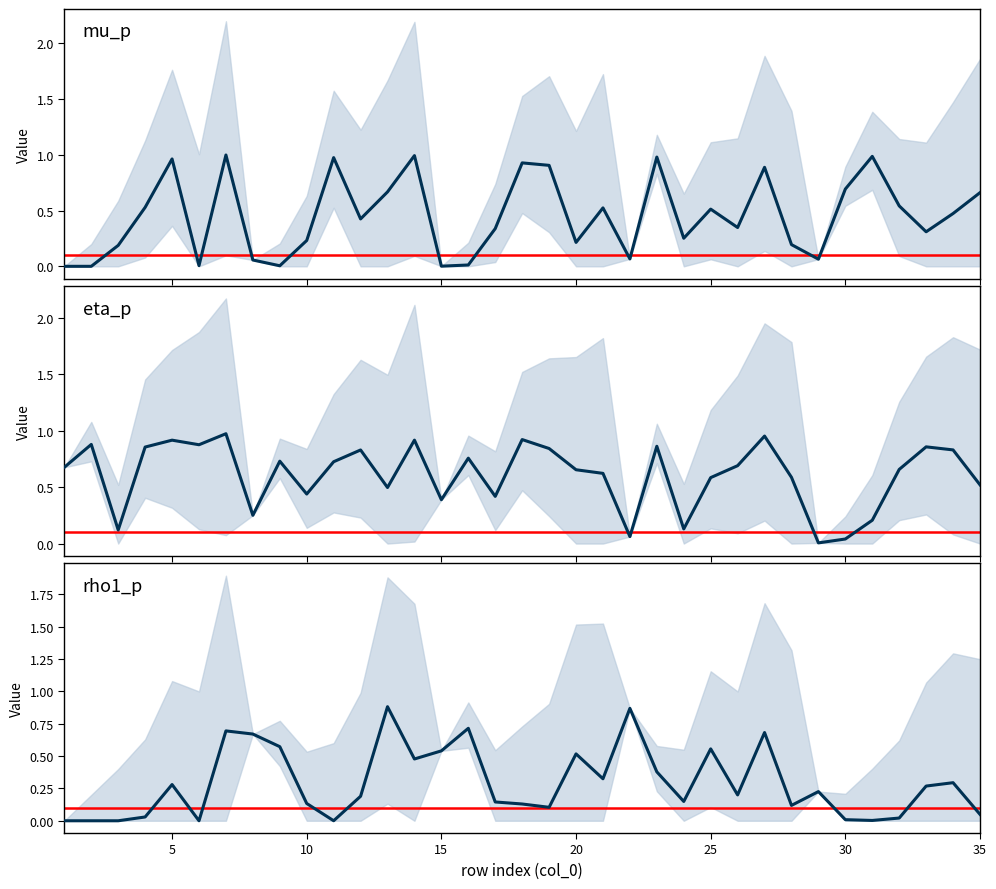

What is the sum of all eta_p values?

21.3